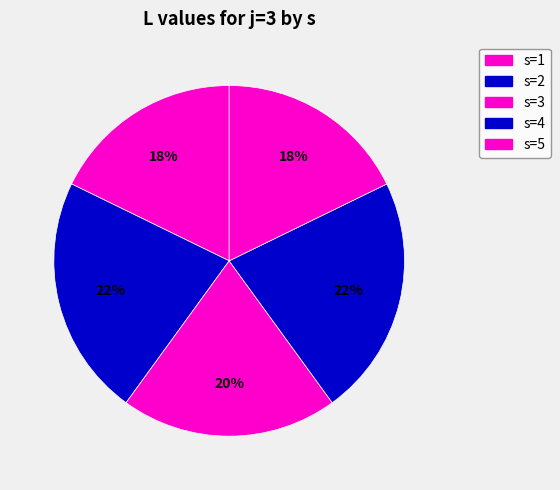

To the nearest percent, what is the average slice percentage?

20%